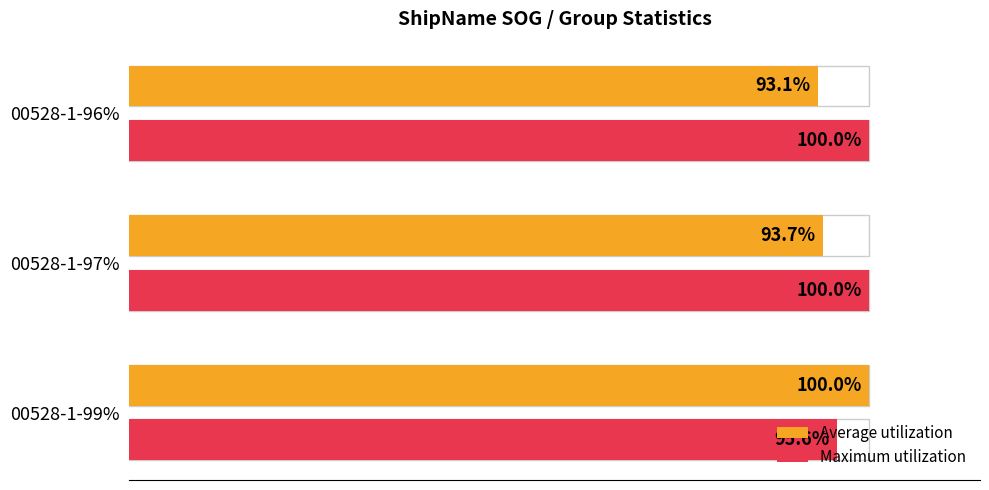

Is the value of Maximum utilization at 00528-1-97% greater than the value of Average utilization at 00528-1-96%?

Yes